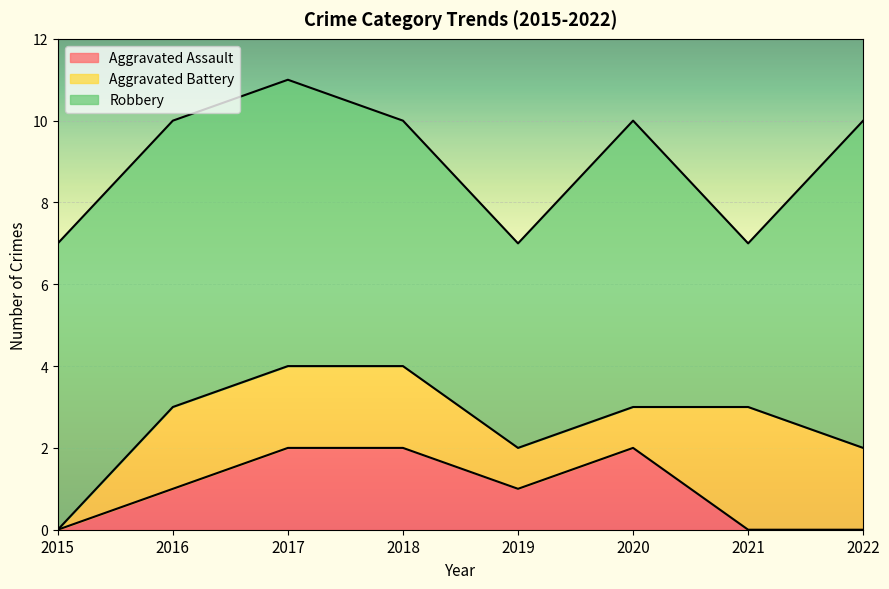

Where is Aggravated Battery nearest to the value 1?

2019